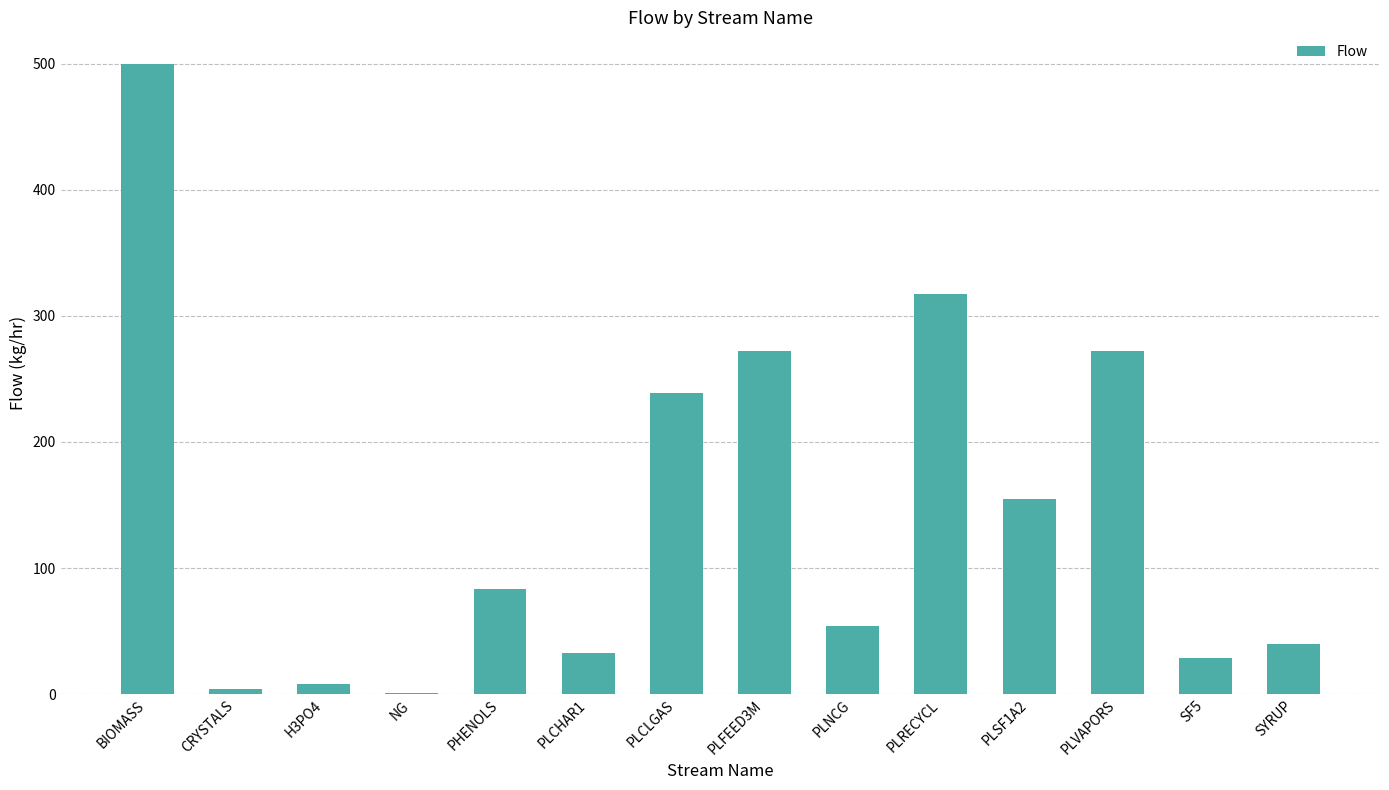

What is the sum of all values?

2007.2